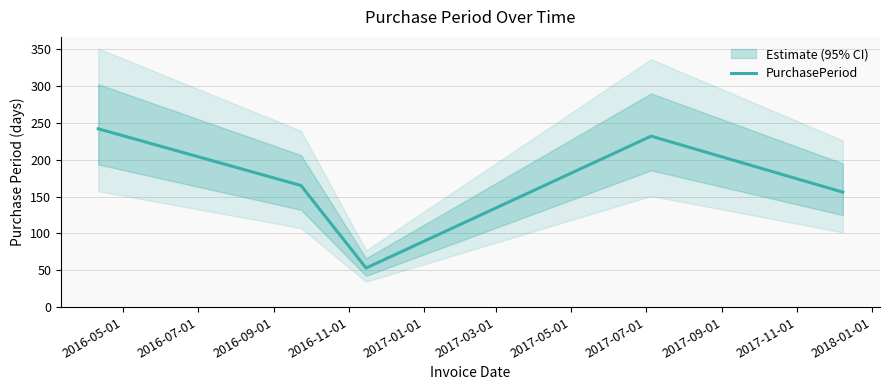

What is the value of the 4th point from the left?

232